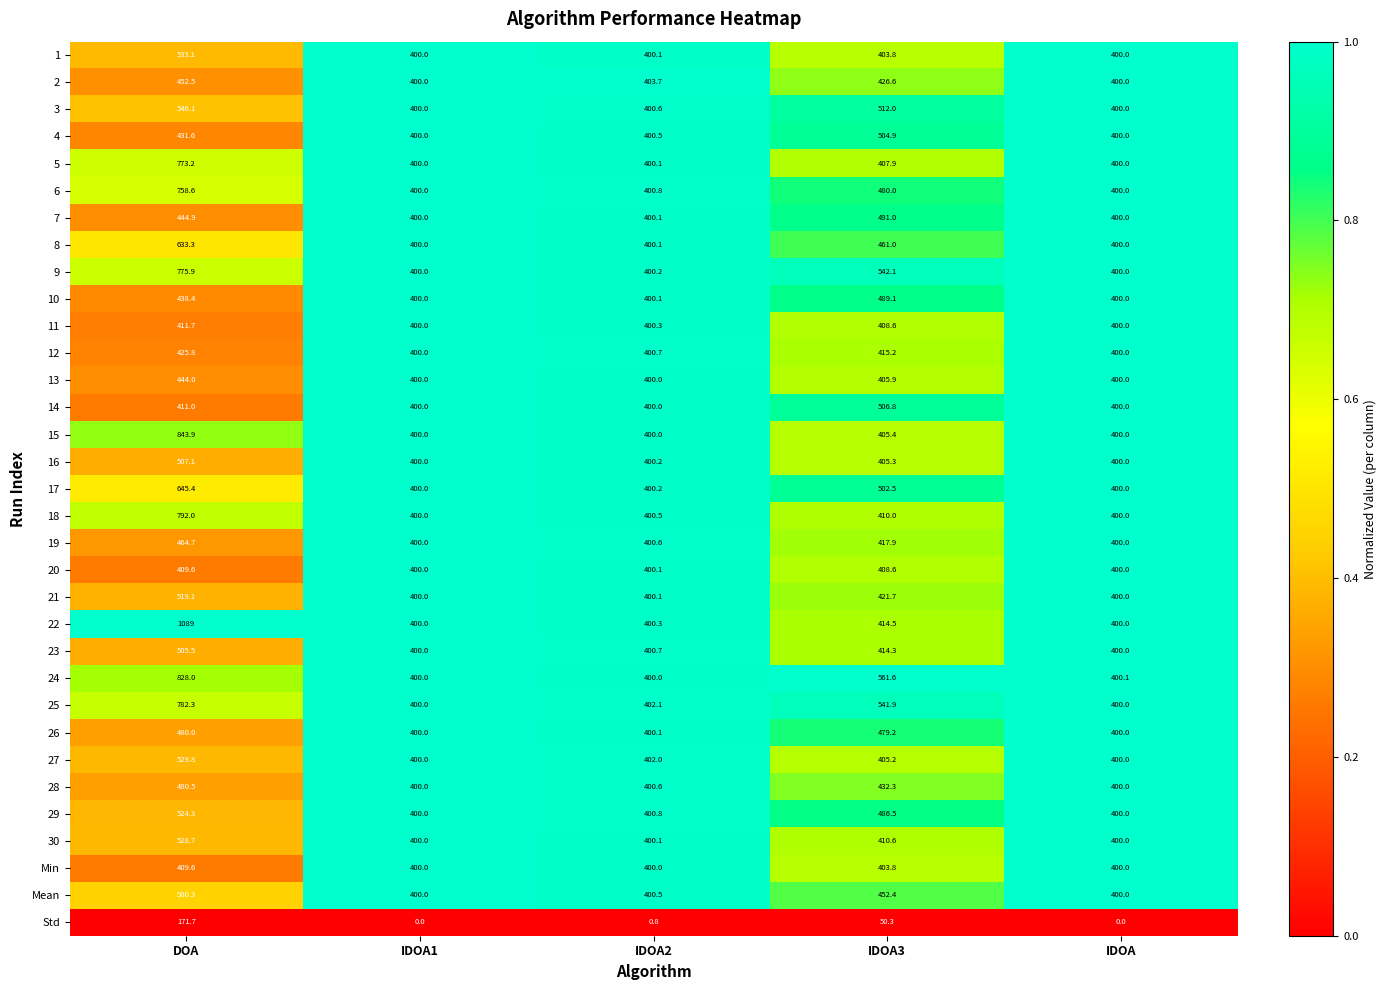

At which label does 17 reach its peak?

DOA